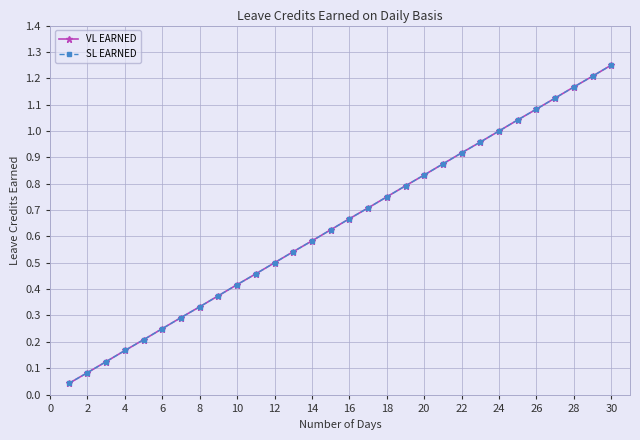

Is this an area chart (filled region under the line)?

No